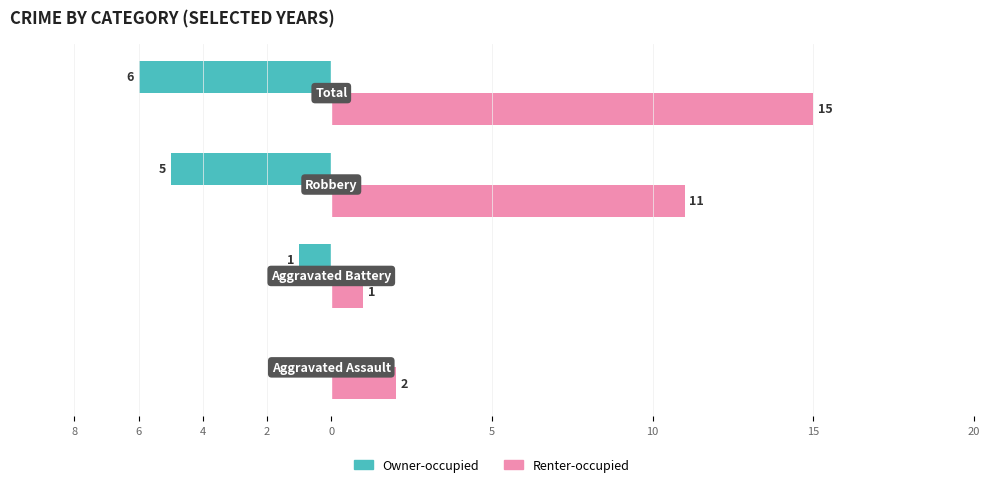

Reading left to right, what are all the values shown in this chart?

Owner-occupied: 0	-1	-5	-6
Renter-occupied: 2	1	11	15